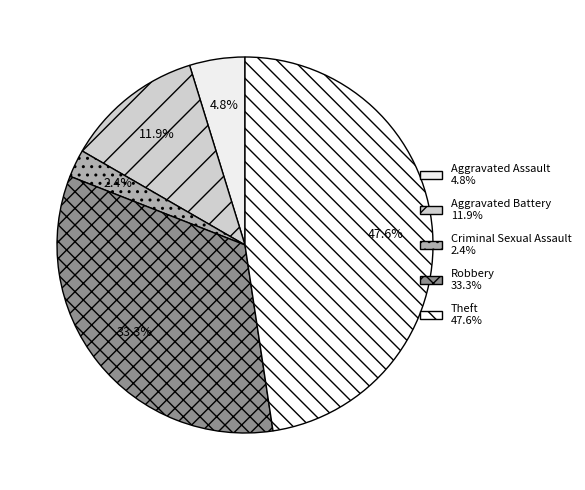

Count the number of slices in the pie.

5